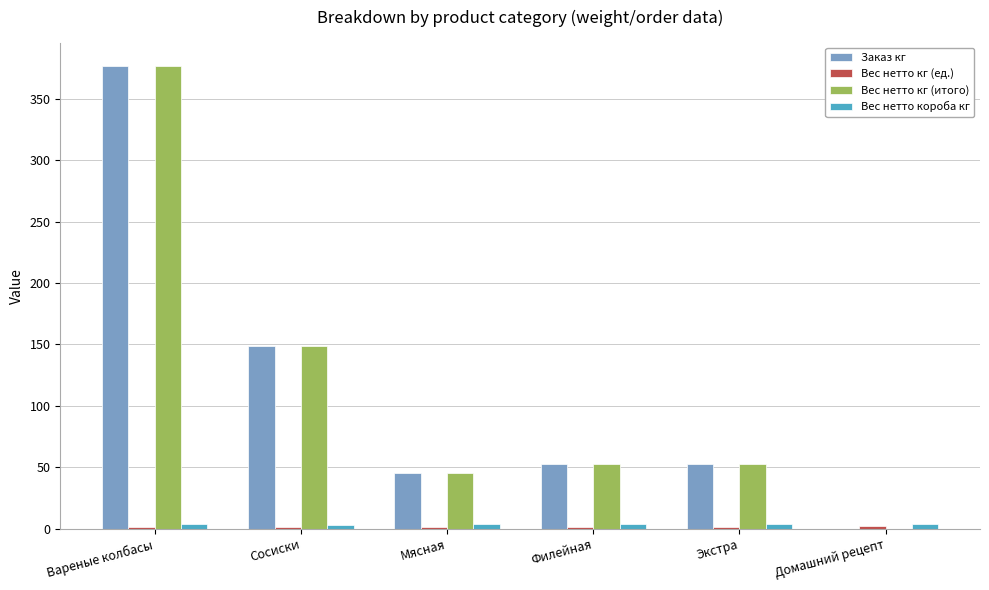

What is the sum of all Заказ кг values?

677.0